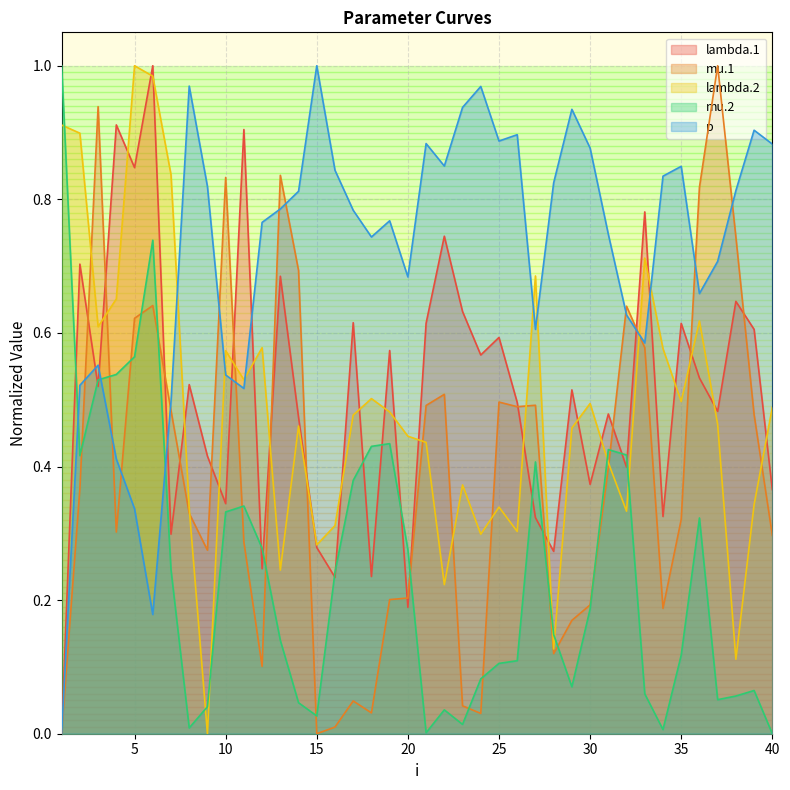

Reading left to right, extract all data points from this chart.

lambda.1: 1=0.0	2=0.7	3=0.5	4=0.9	5=0.8	6=1.0	7=0.3	8=0.5	9=0.4	10=0.3	11=0.9	12=0.2	13=0.7	14=0.5	15=0.3	16=0.2	17=0.6	18=0.2	19=0.6	20=0.2	21=0.6	22=0.7	23=0.6	24=0.6	25=0.6	26=0.5	27=0.3	28=0.3	29=0.5	30=0.4	31=0.5	32=0.4	33=0.8	34=0.3	35=0.6	36=0.5	37=0.5	38=0.6	39=0.6	40=0.4
mu.1: 1=0.0	2=0.4	3=0.9	4=0.3	5=0.6	6=0.6	7=0.5	8=0.3	9=0.3	10=0.8	11=0.3	12=0.1	13=0.8	14=0.7	15=0.0	16=0.0	17=0.0	18=0.0	19=0.2	20=0.2	21=0.5	22=0.5	23=0.0	24=0.0	25=0.5	26=0.5	27=0.5	28=0.1	29=0.2	30=0.2	31=0.4	32=0.6	33=0.6	34=0.2	35=0.3	36=0.8	37=1.0	38=0.7	39=0.5	40=0.3
lambda.2: 1=0.9	2=0.9	3=0.6	4=0.7	5=1.0	6=1.0	7=0.8	8=0.3	9=0.0	10=0.6	11=0.5	12=0.6	13=0.2	14=0.5	15=0.3	16=0.3	17=0.5	18=0.5	19=0.5	20=0.4	21=0.4	22=0.2	23=0.4	24=0.3	25=0.3	26=0.3	27=0.7	28=0.1	29=0.5	30=0.5	31=0.4	32=0.3	33=0.7	34=0.6	35=0.5	36=0.6	37=0.5	38=0.1	39=0.3	40=0.5
mu.2: 1=1.0	2=0.4	3=0.5	4=0.5	5=0.6	6=0.7	7=0.2	8=0.0	9=0.0	10=0.3	11=0.3	12=0.3	13=0.1	14=0.0	15=0.0	16=0.2	17=0.4	18=0.4	19=0.4	20=0.3	21=0.0	22=0.0	23=0.0	24=0.1	25=0.1	26=0.1	27=0.4	28=0.1	29=0.1	30=0.2	31=0.4	32=0.4	33=0.1	34=0.0	35=0.1	36=0.3	37=0.1	38=0.1	39=0.1	40=0.0
p: 1=0.0	2=0.5	3=0.6	4=0.4	5=0.3	6=0.2	7=0.5	8=1.0	9=0.8	10=0.5	11=0.5	12=0.8	13=0.8	14=0.8	15=1.0	16=0.8	17=0.8	18=0.7	19=0.8	20=0.7	21=0.9	22=0.8	23=0.9	24=1.0	25=0.9	26=0.9	27=0.6	28=0.8	29=0.9	30=0.9	31=0.7	32=0.6	33=0.6	34=0.8	35=0.8	36=0.7	37=0.7	38=0.8	39=0.9	40=0.9